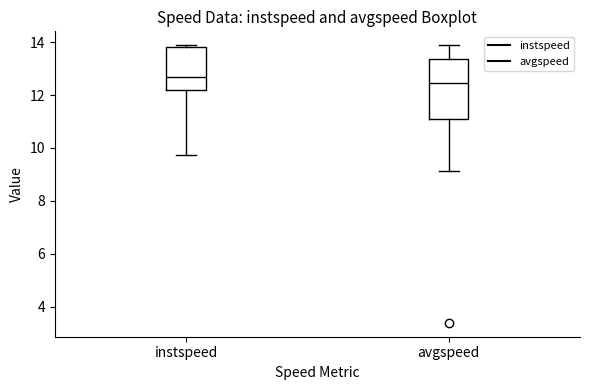

Comparing the boxes themselves (not the whiskers), which one is the tallest?

avgspeed